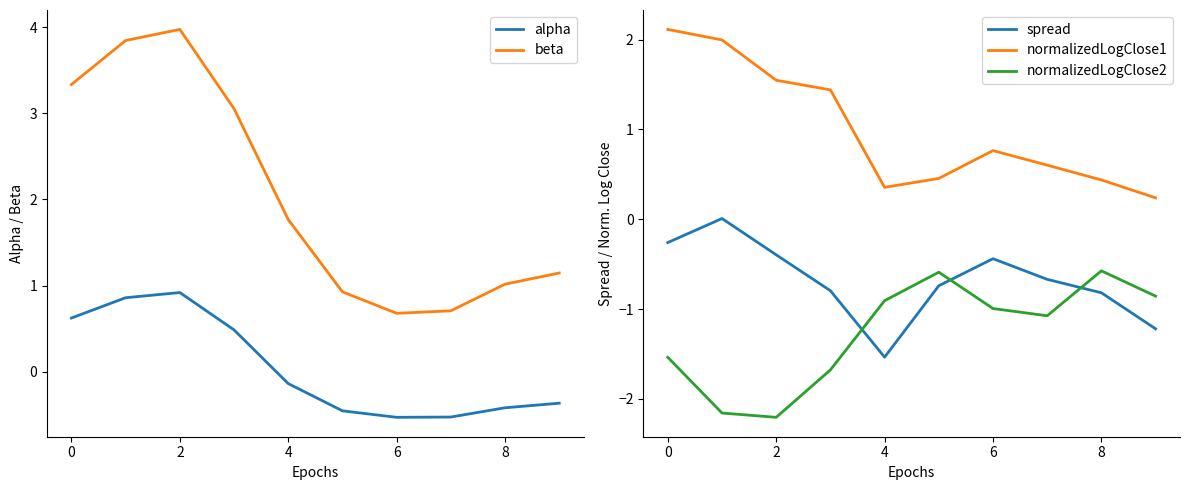

Reading right to left, list all the values displayed in this chart.

alpha: -0.4	-0.4	-0.5	-0.5	-0.5	-0.1	0.5	0.9	0.9	0.6
beta: 1.1	1.0	0.7	0.7	0.9	1.8	3.1	4.0	3.8	3.3
spread: -1.2	-0.8	-0.7	-0.4	-0.7	-1.5	-0.8	-0.4	0.0	-0.3
normalizedLogClose1: 0.2	0.4	0.6	0.8	0.5	0.4	1.4	1.5	2.0	2.1
normalizedLogClose2: -0.9	-0.6	-1.1	-1.0	-0.6	-0.9	-1.7	-2.2	-2.2	-1.5